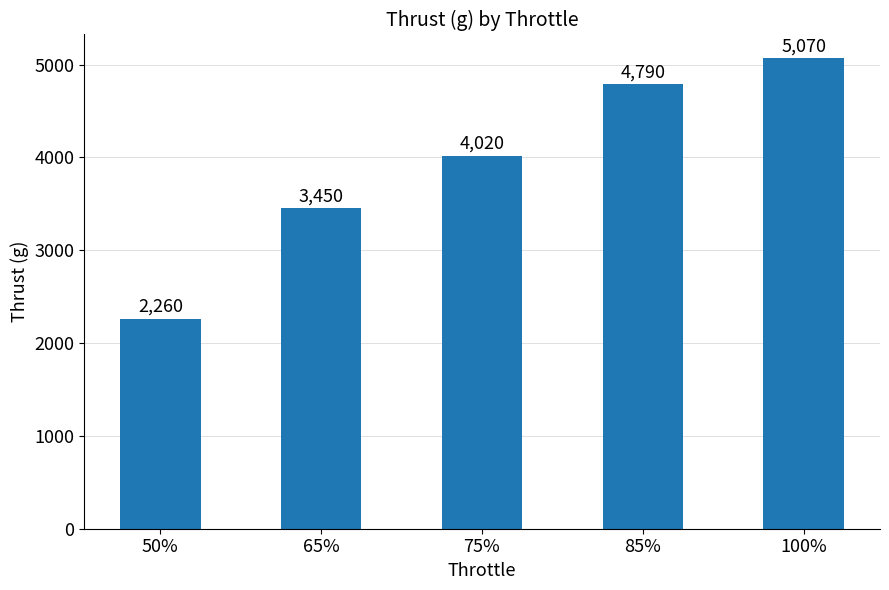

How many data points are less than 4020?

2